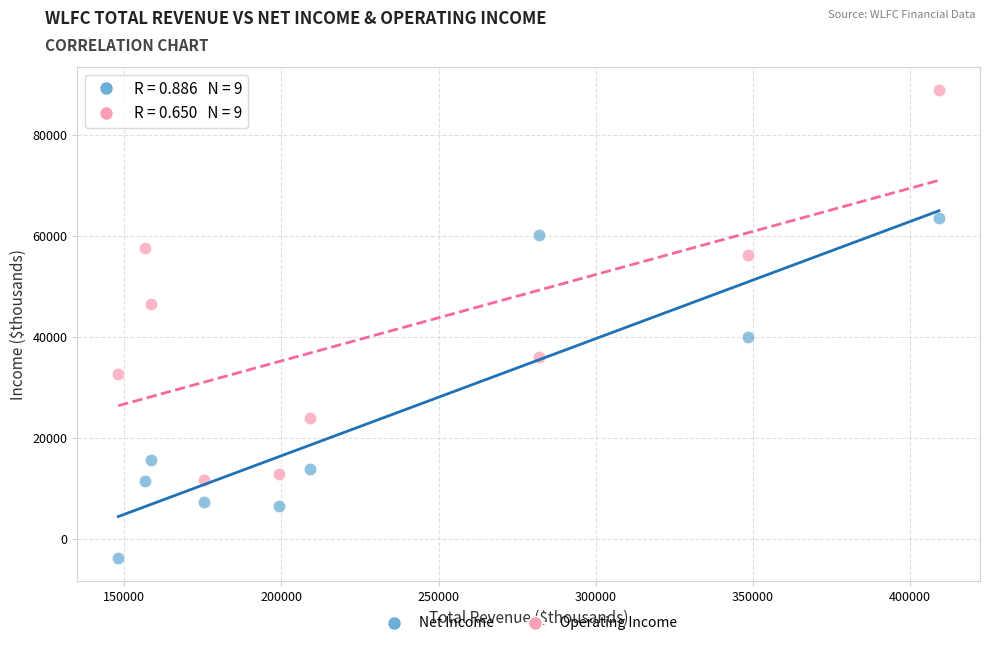

Across all data points, what is the range of X values (max minus min)?

261100